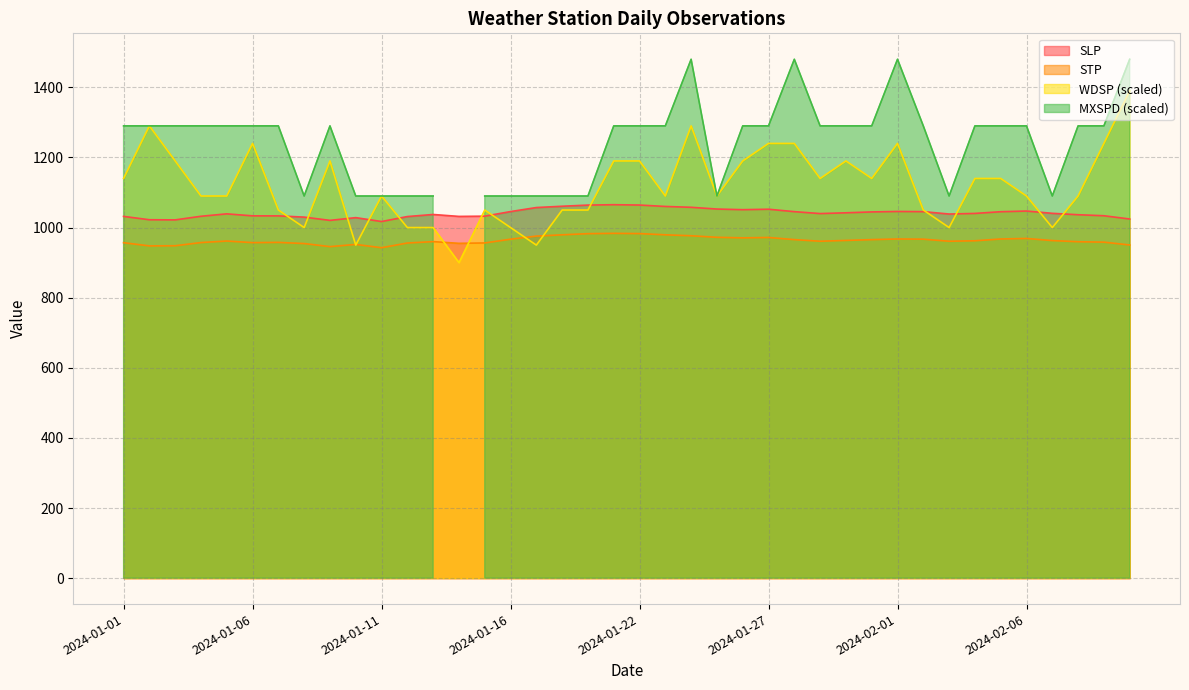

At which label does STP reach its minimum?

2024-01-11